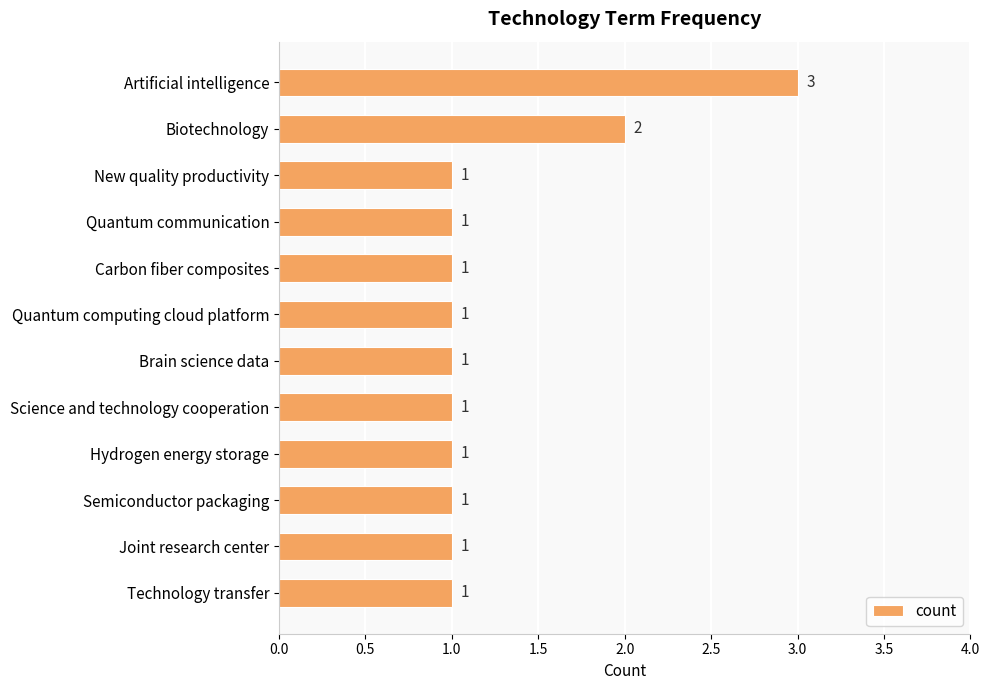

How many bars are there in total?

12